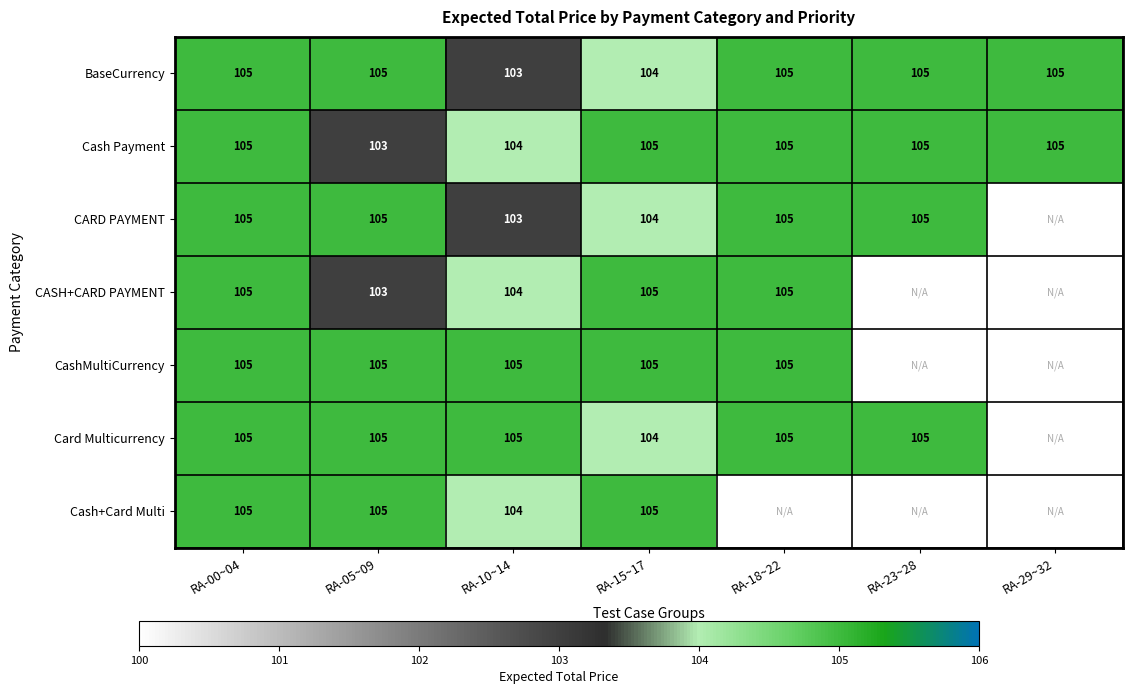

At which label is Cash Payment closest to 104?

RA-10~14